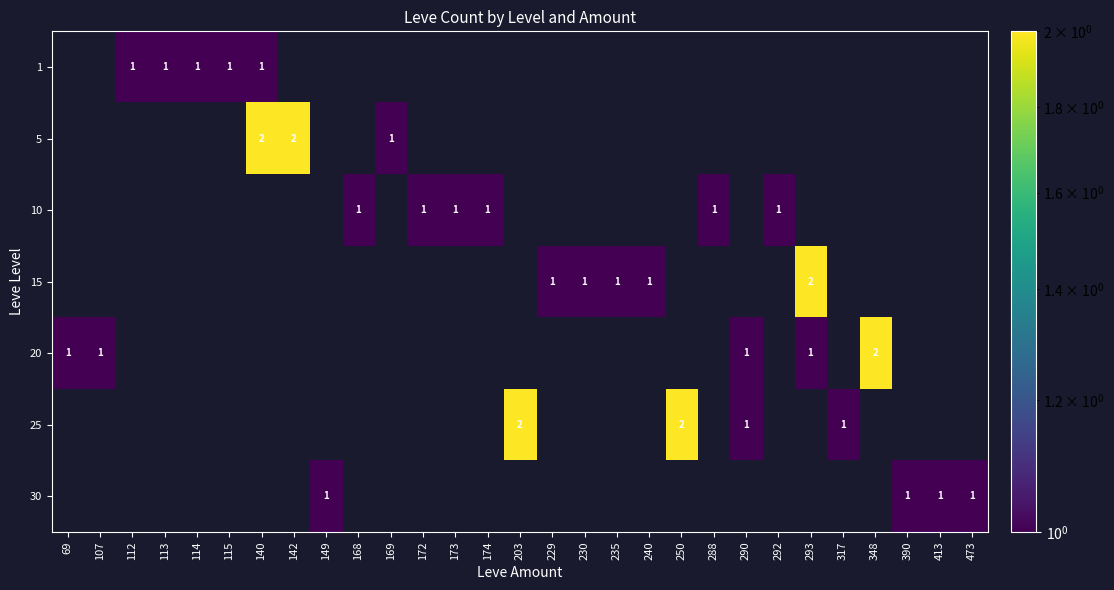

The 25 series shows 2 at 203. True or false?

True